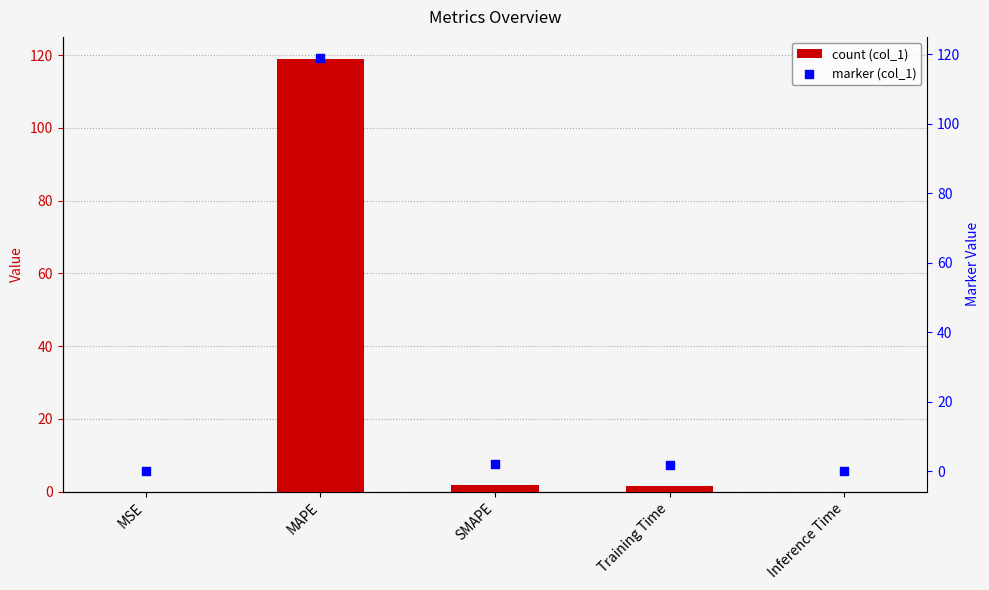

At which category is the sum across all series the highest?

MAPE